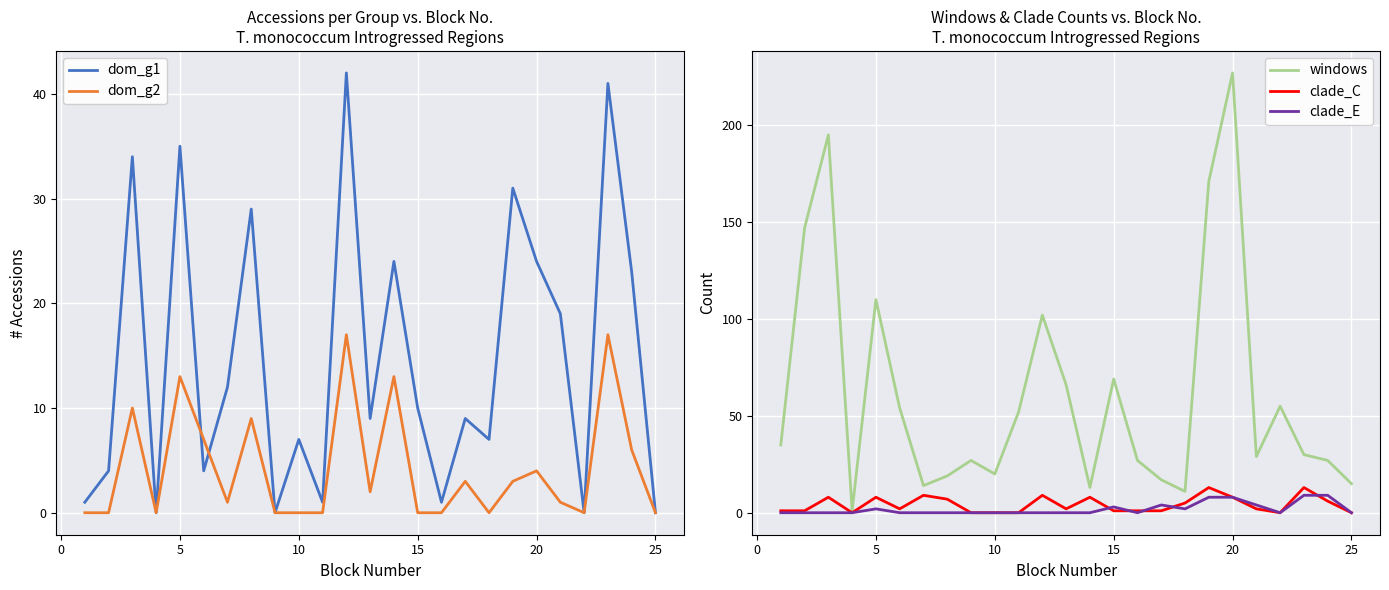

What is the maximum value for clade_E?

9